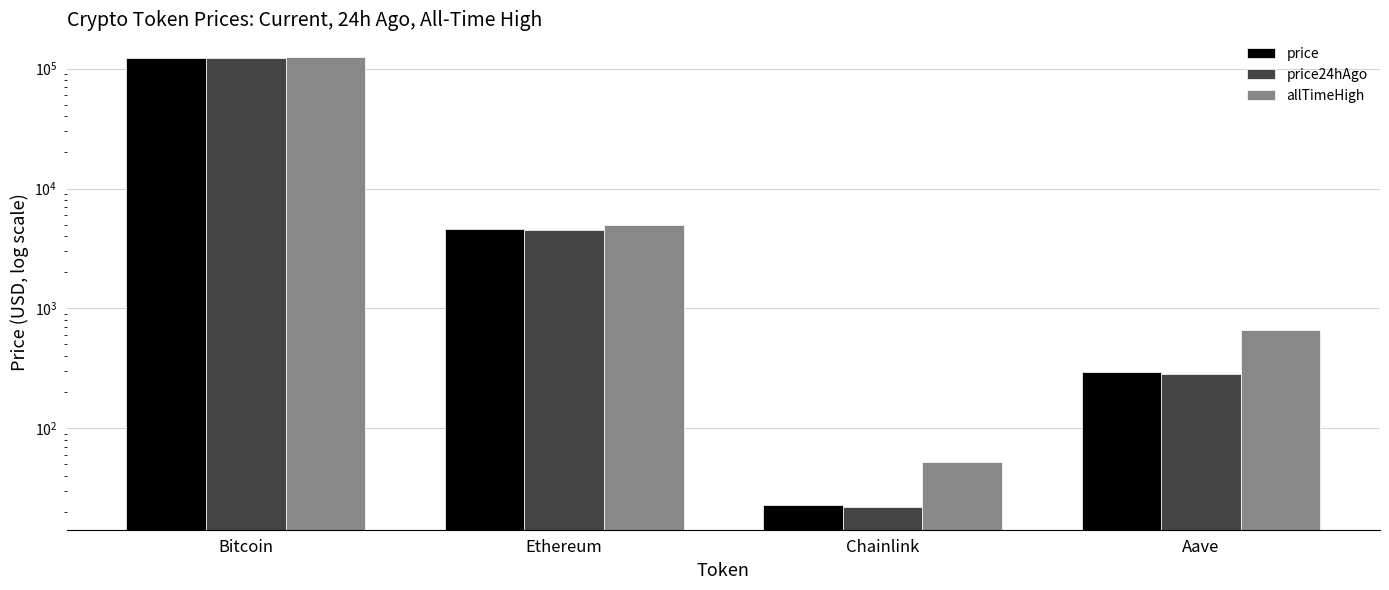

What is the highest value of the price24hAgo series?

122339.0